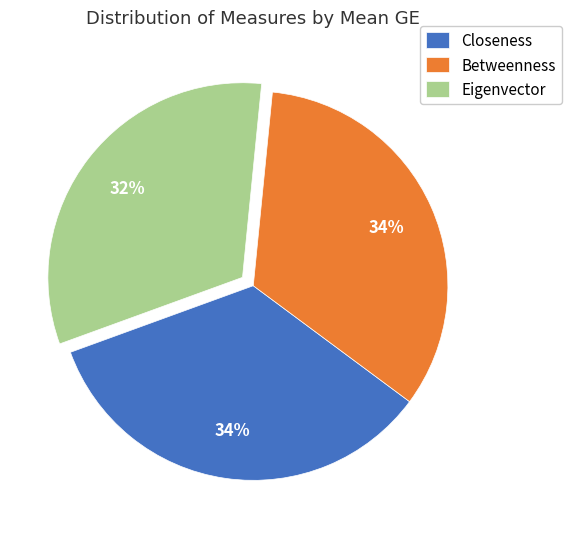

Is the sum of Closeness and Eigenvector greater than half?

Yes